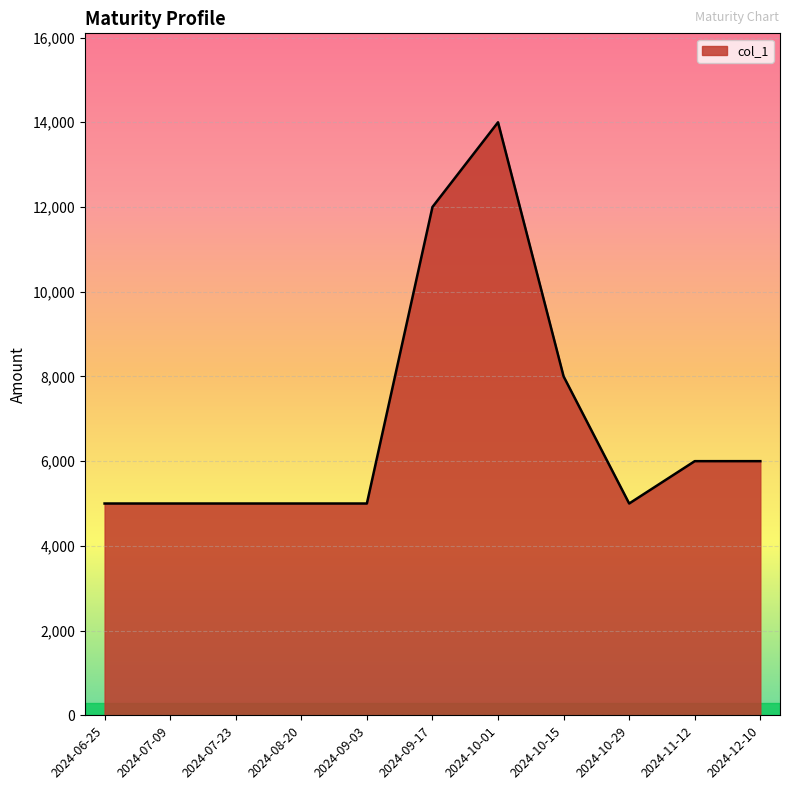

Which has a higher value, 2024-06-25 or 2024-10-01?

2024-10-01